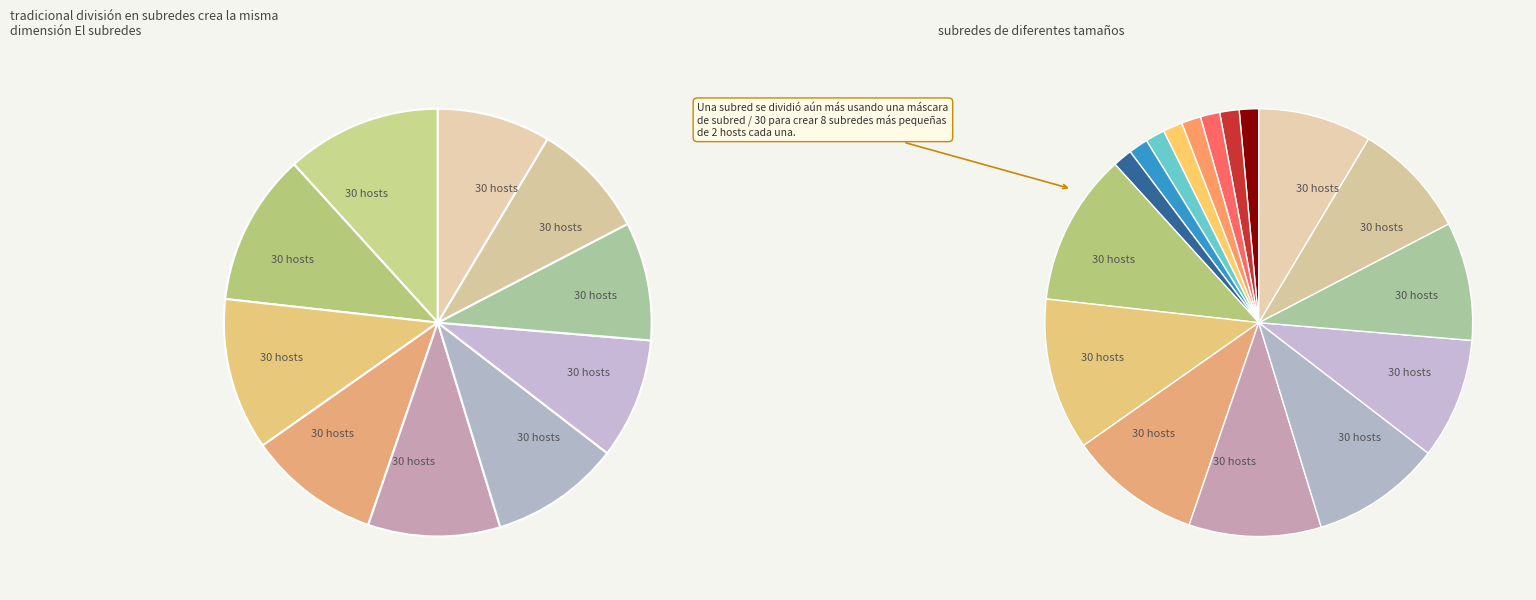

Is there any slice that represents more than half of the pie?

No